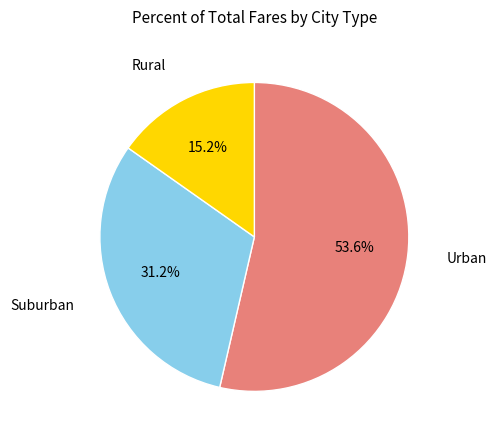

Does any single category account for the majority?

Yes